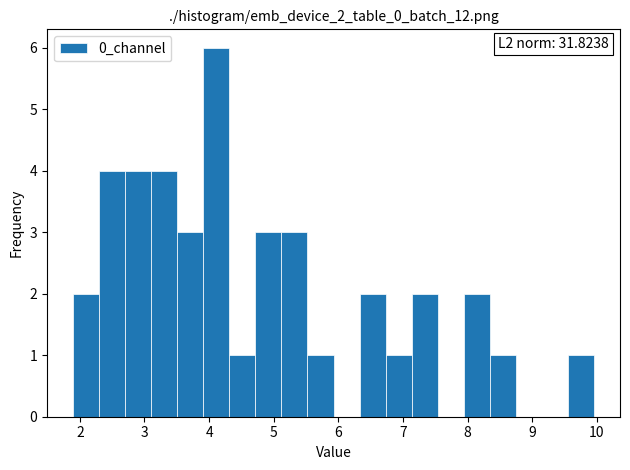

Which range on the x-axis has the tallest bar?

3.9 to 4.3